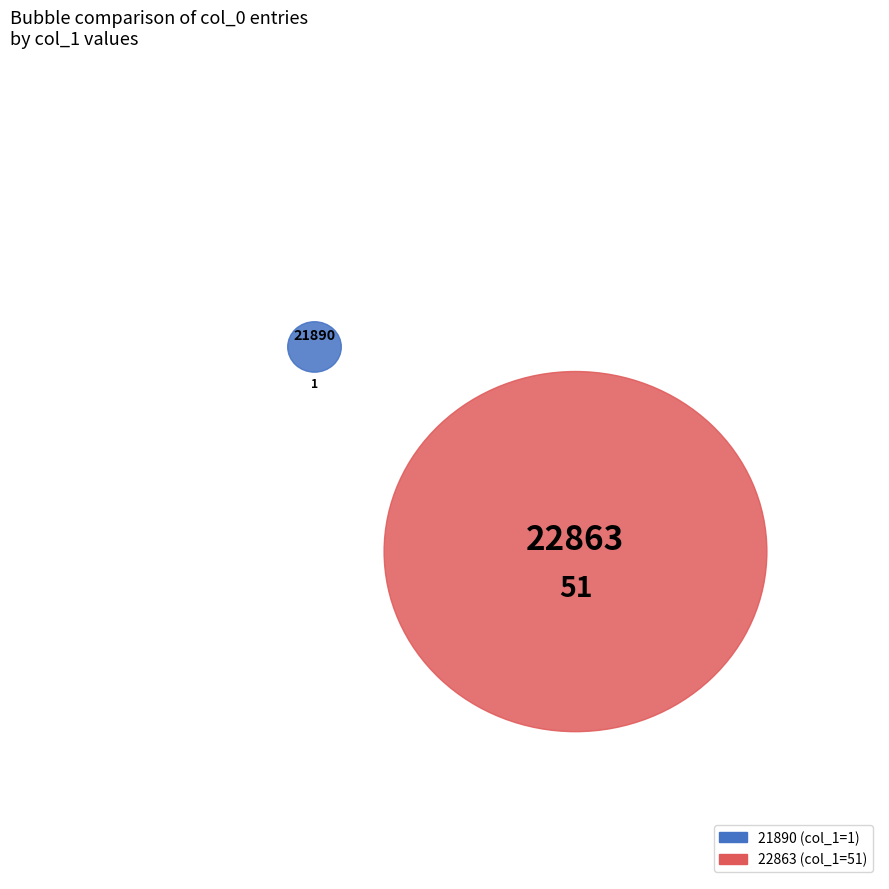

Combined, what portion of the pie is 21890 and 22863?

100.0%